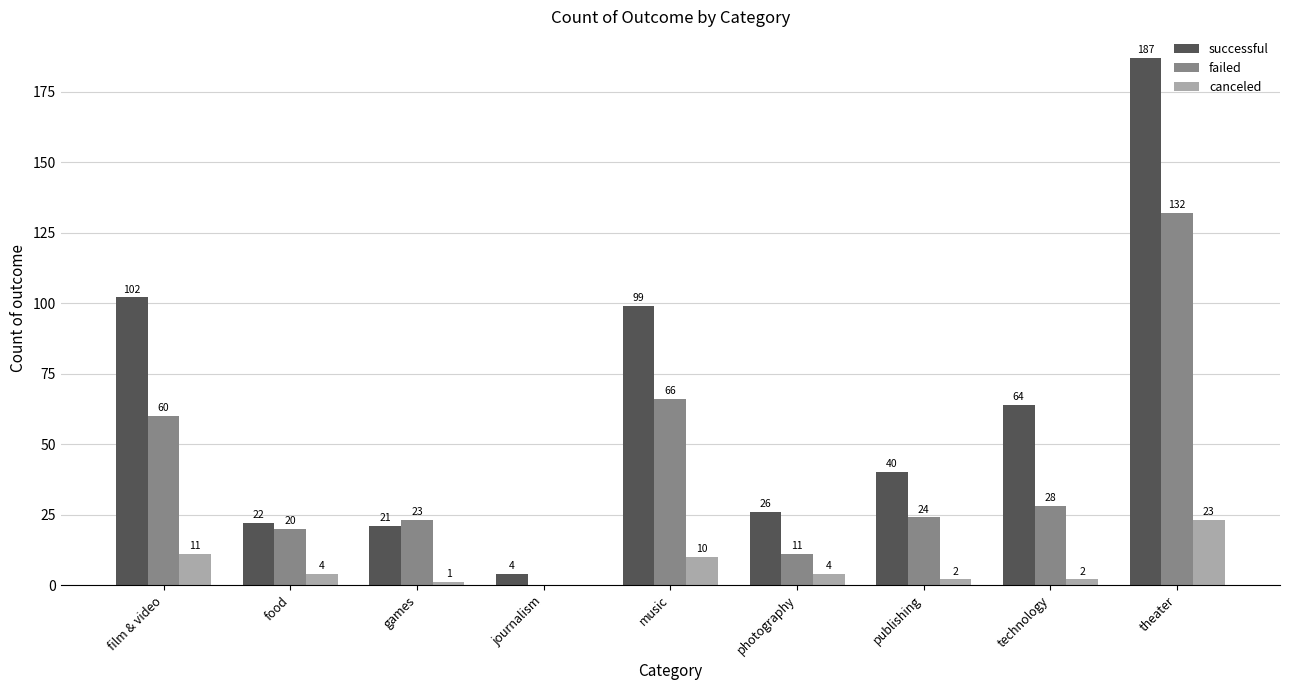

What is the sum of all failed values?

364